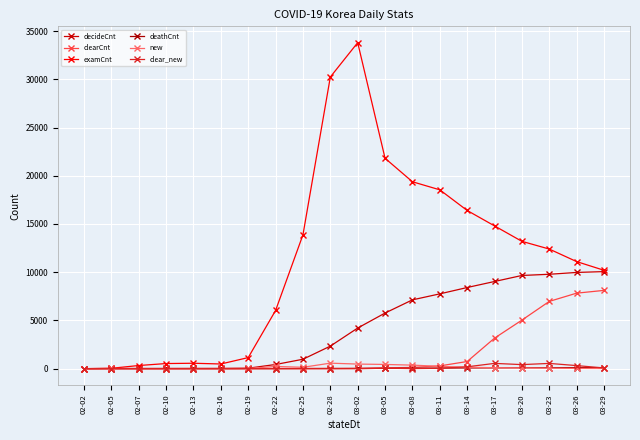

What is the average value of the clear_new series?

110